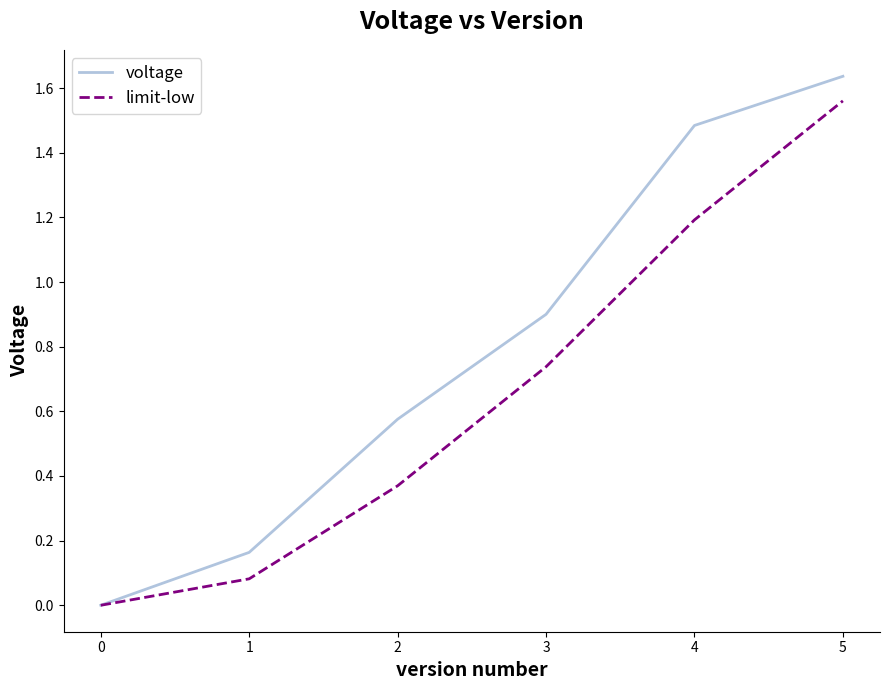

The limit-low series shows 0.9 at 0. True or false?

False